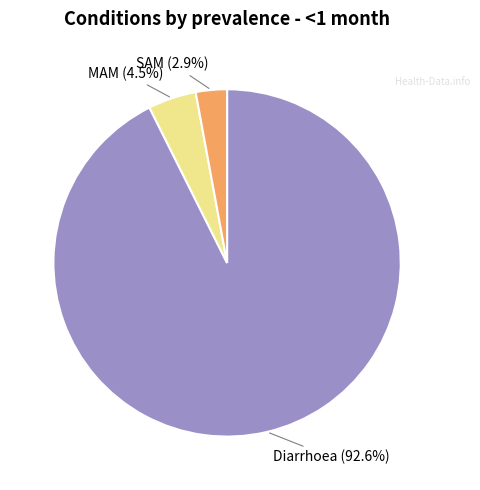

Which slice is the smallest?

SAM